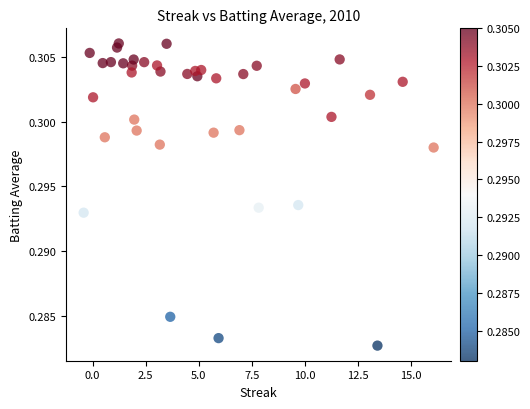

What is the range of X values (max minus min)?

16.5